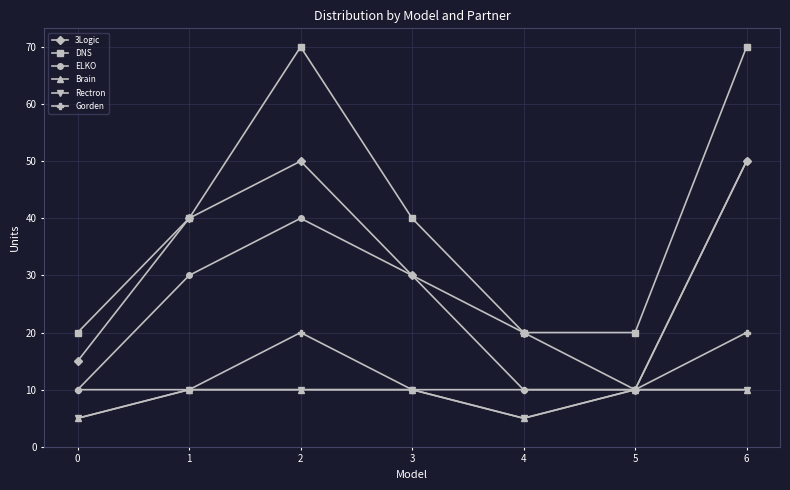

What is the value of the Gorden point at the 3rd from the left?

20